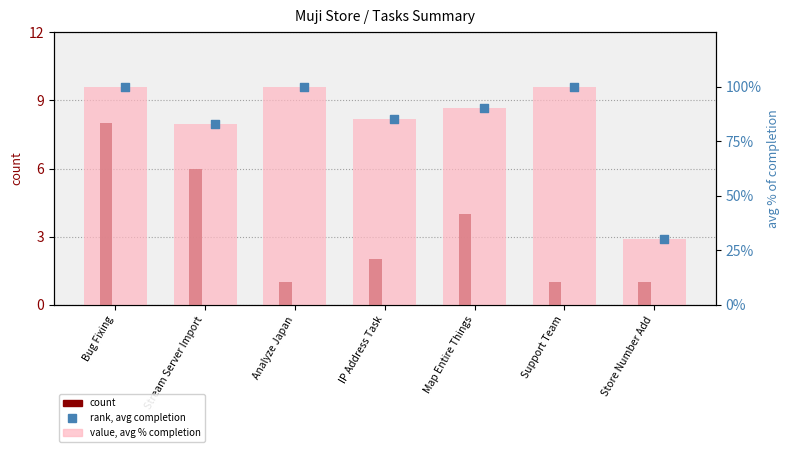

Is the value of avg % of completion at IP Address Task greater than the value of count at Map Entire Things?

Yes